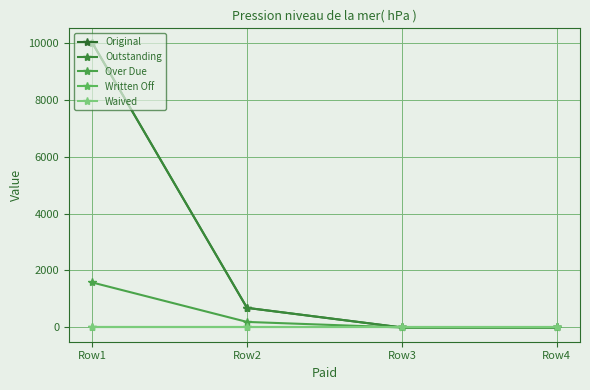

Is this an area chart (filled region under the line)?

No